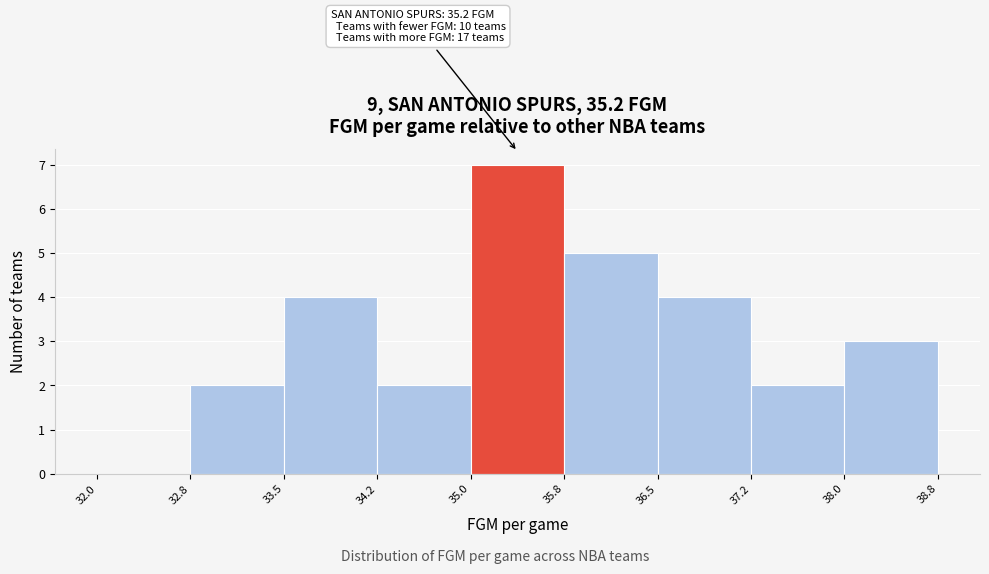

Over which range of the x-axis is the bar tallest?

35.0 to 35.8